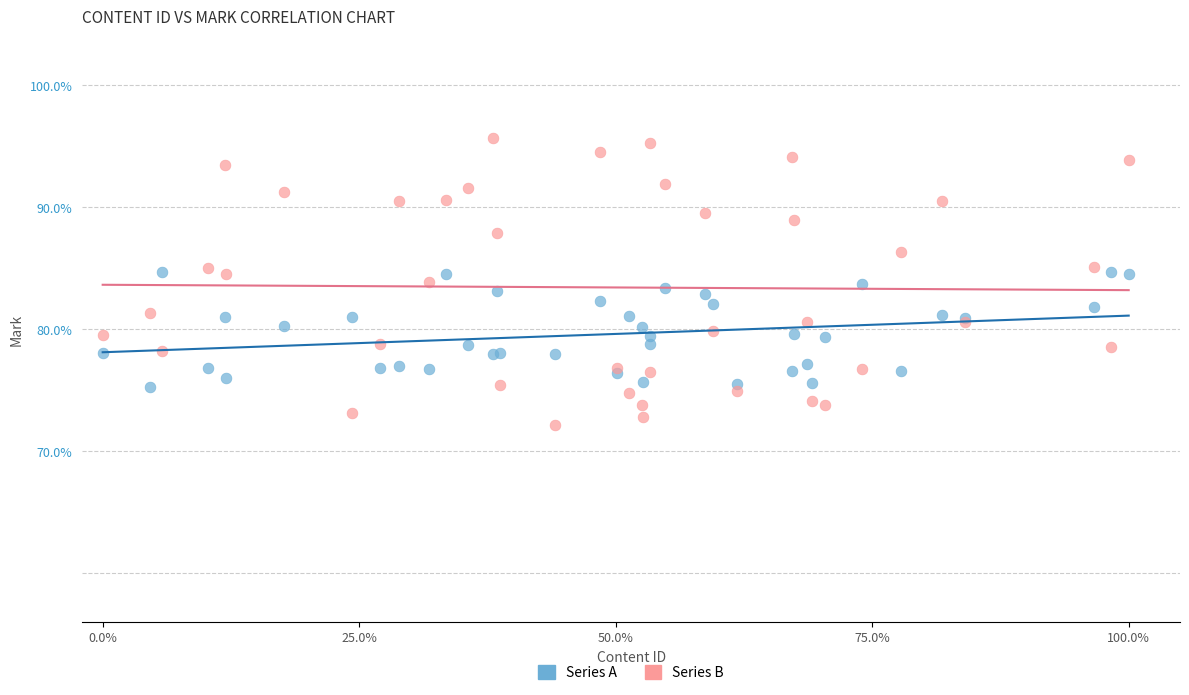

Which series has the widest spread of Y values?

Series B